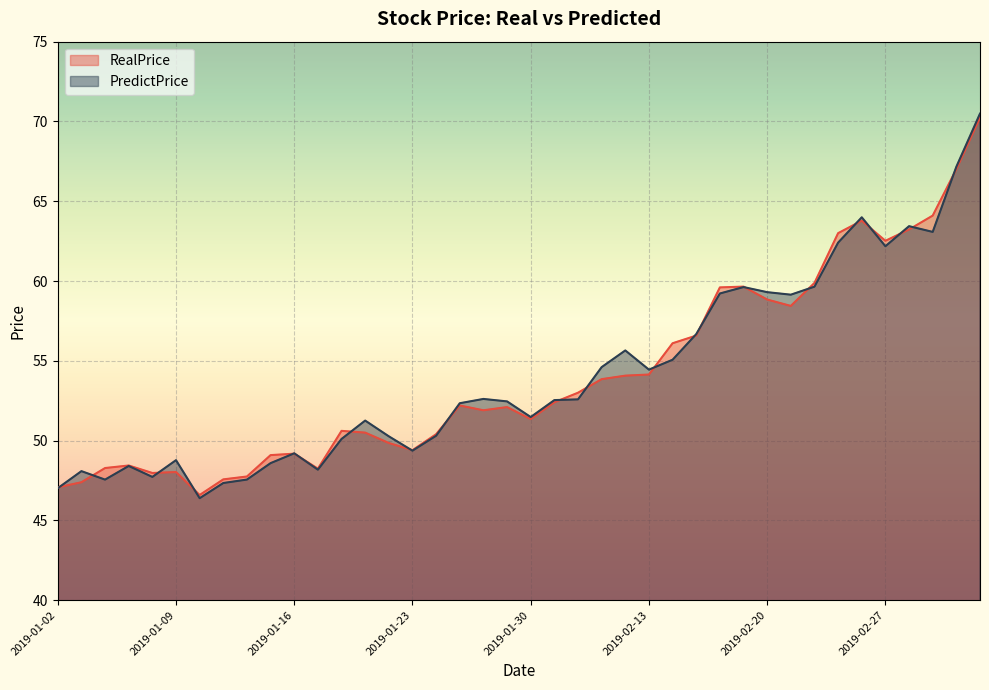

What is the total value across all series at 2019-02-20?

118.1